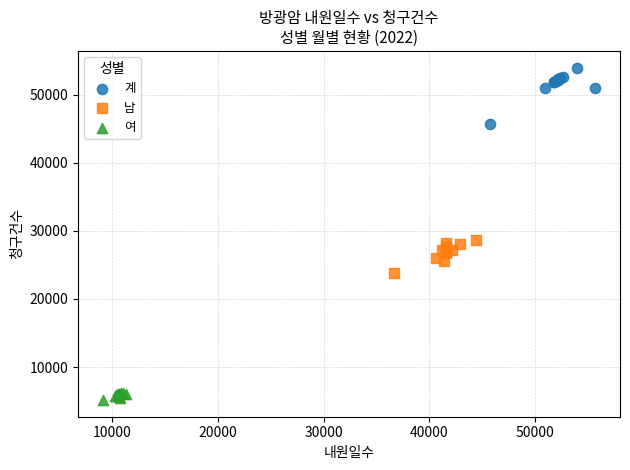

What are all the series names shown in the legend?

계, 남, 여